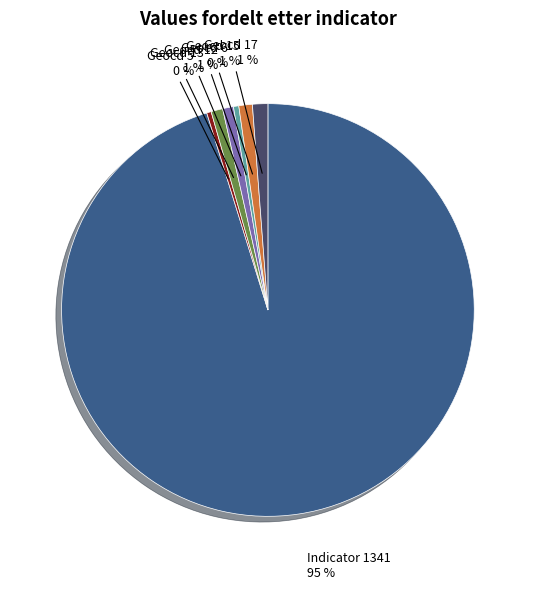

To the nearest percent, what is the average slice percentage?

14%